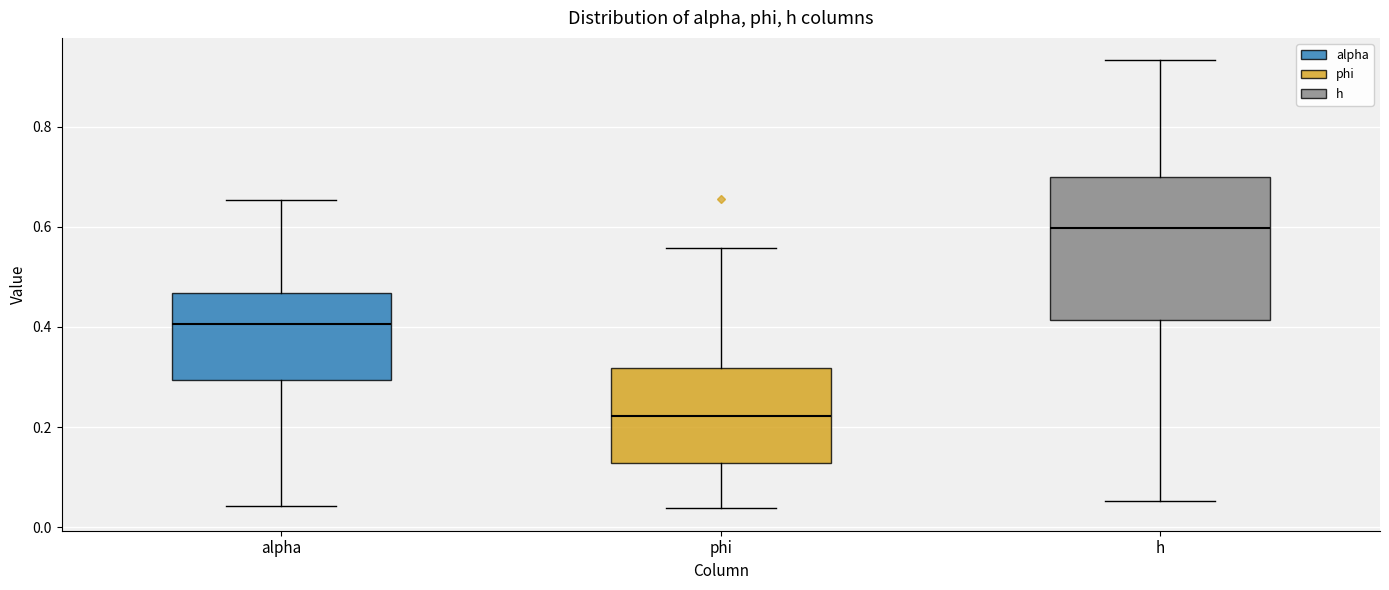

Reading left to right, transcribe this box plot: for each box, give where its median line is, the range the box spans, and where its two whiskers end, as read against the y-axis. The values are not printed on the chart, so give them approximately, as read against the axis.

alpha: median 0.40, box 0.30 to 0.46, whiskers 0.04 to 0.66
phi: median 0.22, box 0.12 to 0.32, whiskers 0.04 to 0.56
h: median 0.60, box 0.42 to 0.70, whiskers 0.06 to 0.94